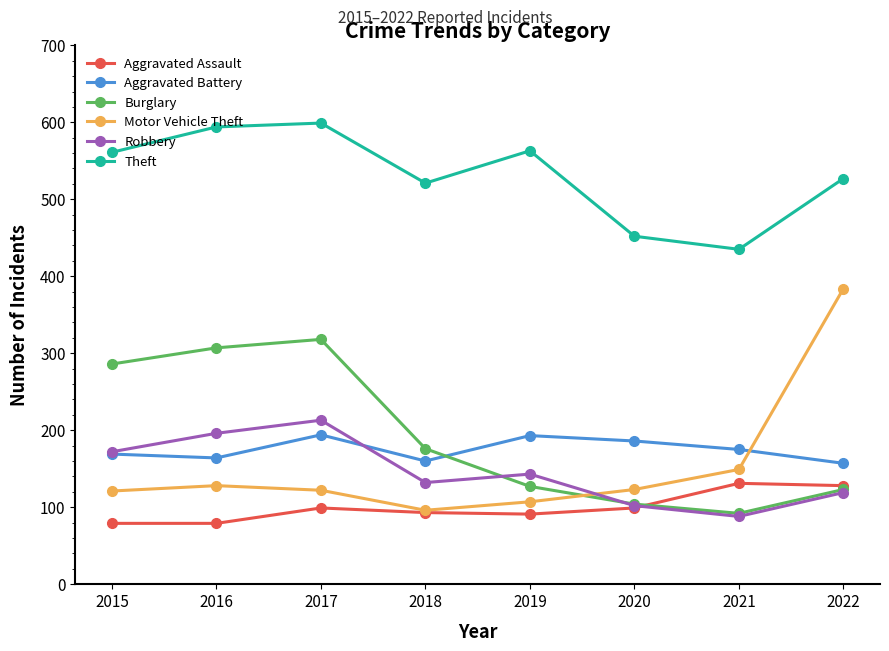

What is the difference between the Aggravated Assault values at 2019 and 2021?

40